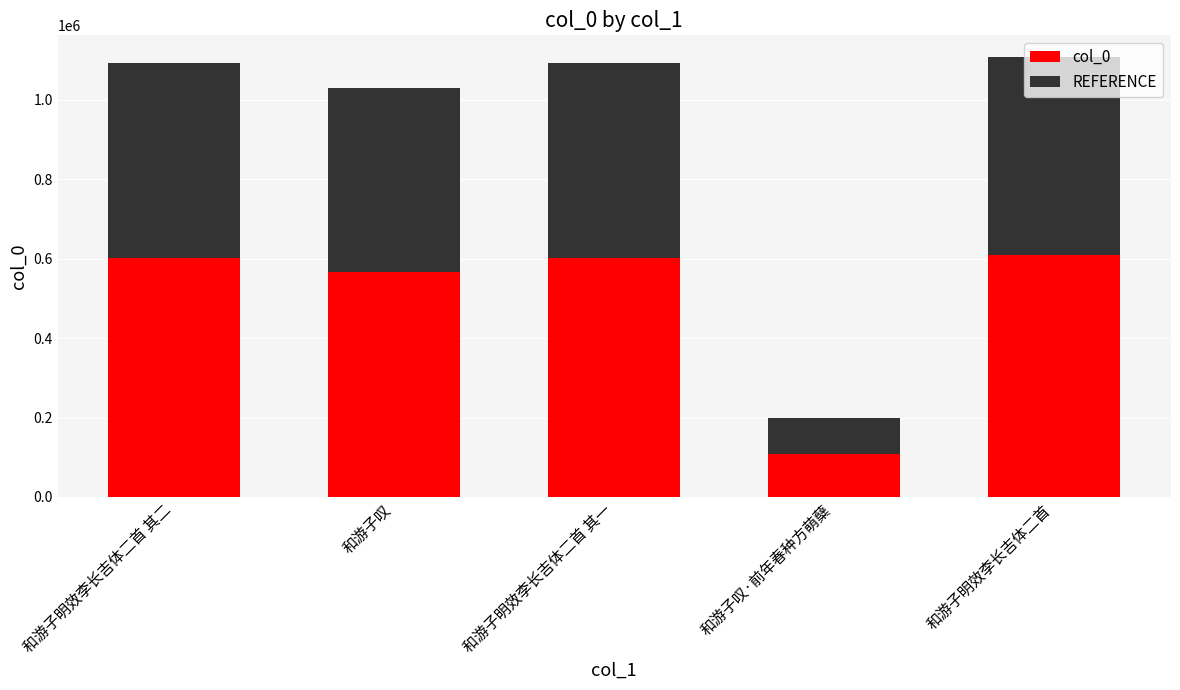

What value does the col_0 series have at 和游子叹?

566540.2